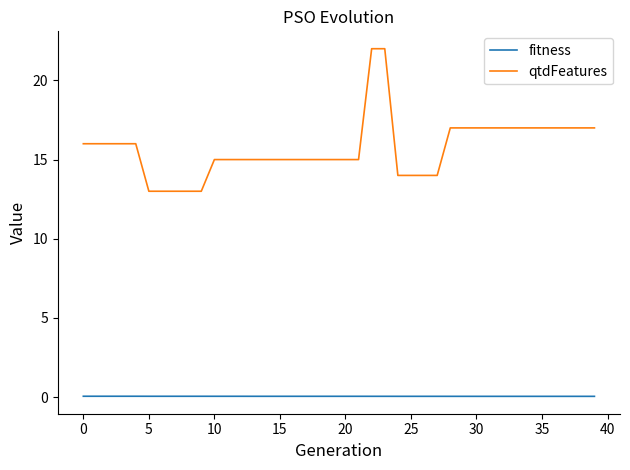

Which series has the widest spread of values?

qtdFeatures